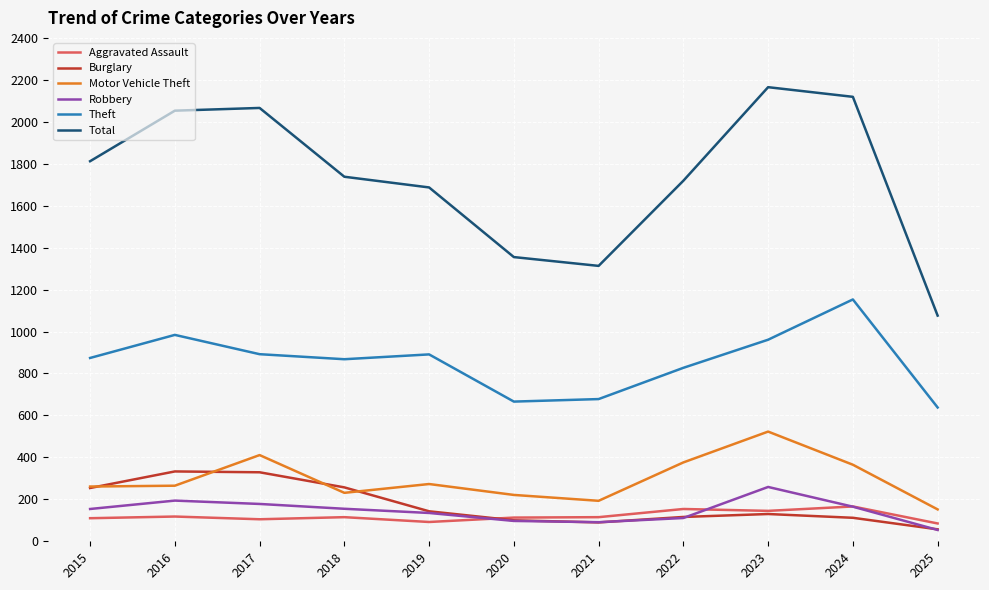

Where does the Total series first go above 1738?

2015